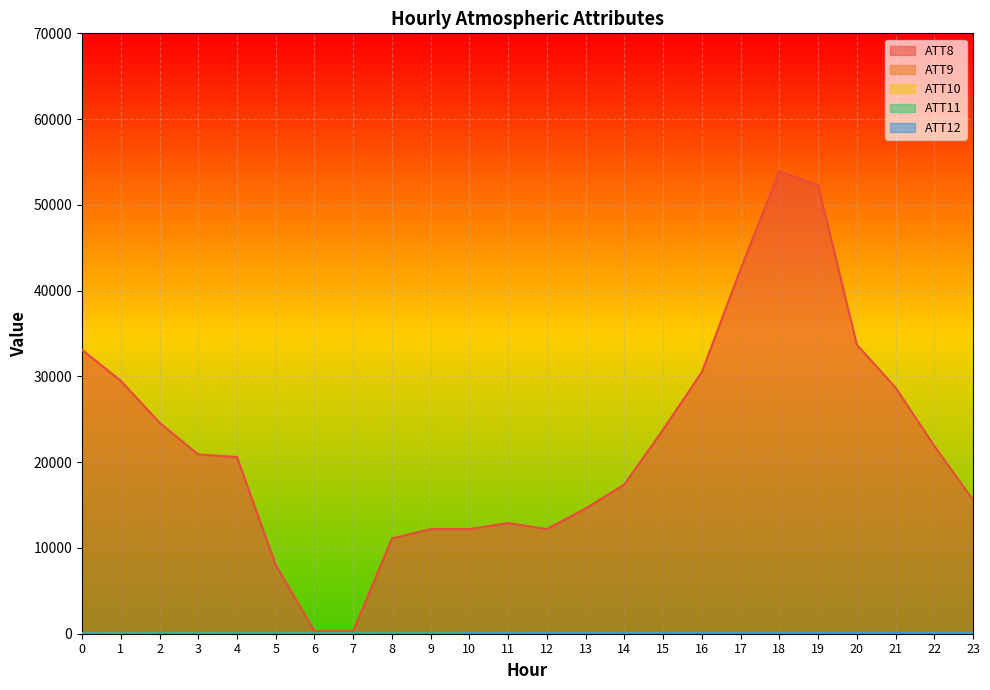

Rank the categories by ATT8 value from highest to lowest.

18, 19, 17, 20, 0, 16, 1, 21, 2, 15, 22, 3, 4, 14, 23, 13, 11, 9, 10, 12, 8, 5, 6, 7